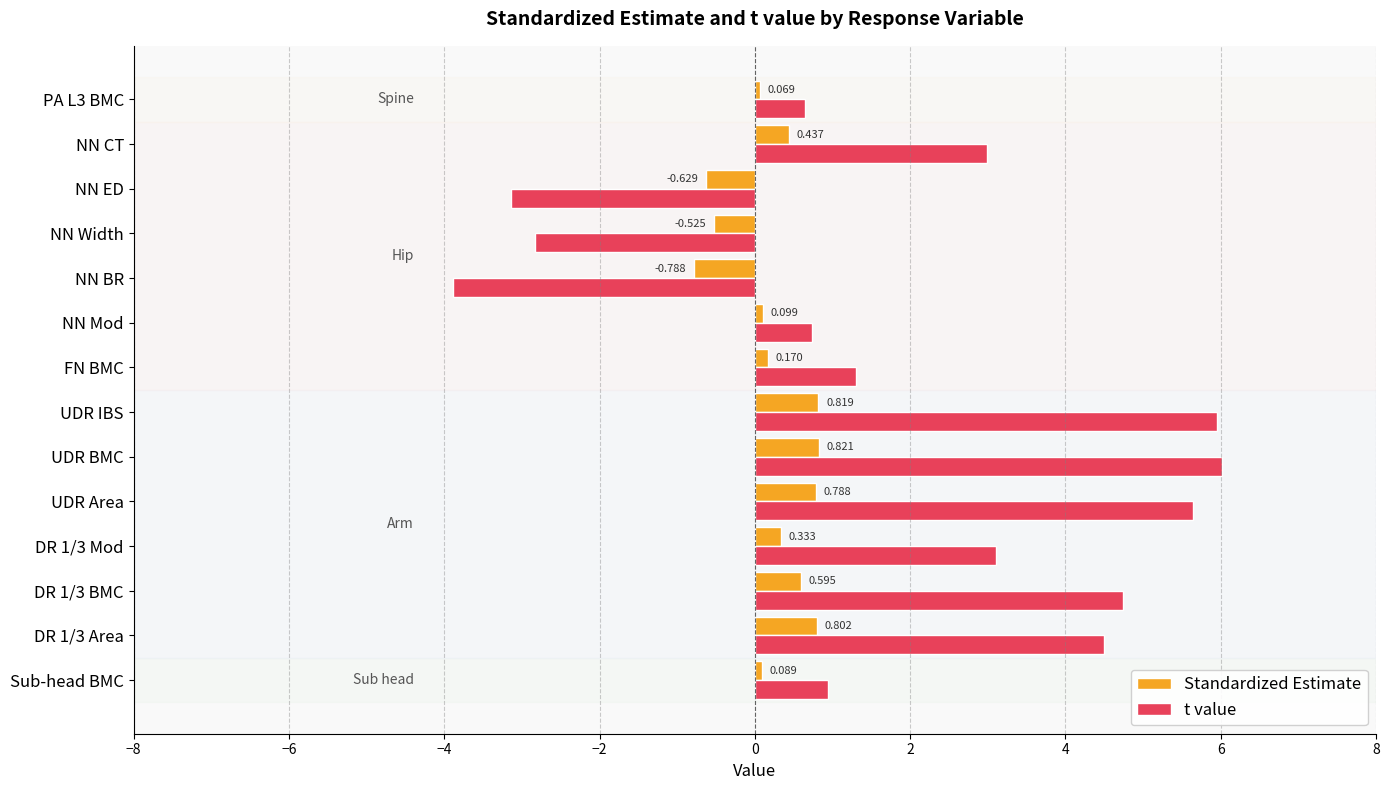

Between FN BMC and NN Width, which series saw the biggest shift?

t value